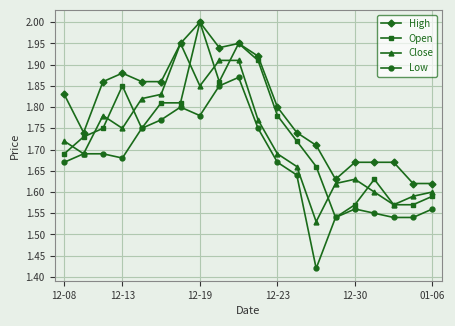

True or false: Low has more than 1 points higher than both neighbors.

True